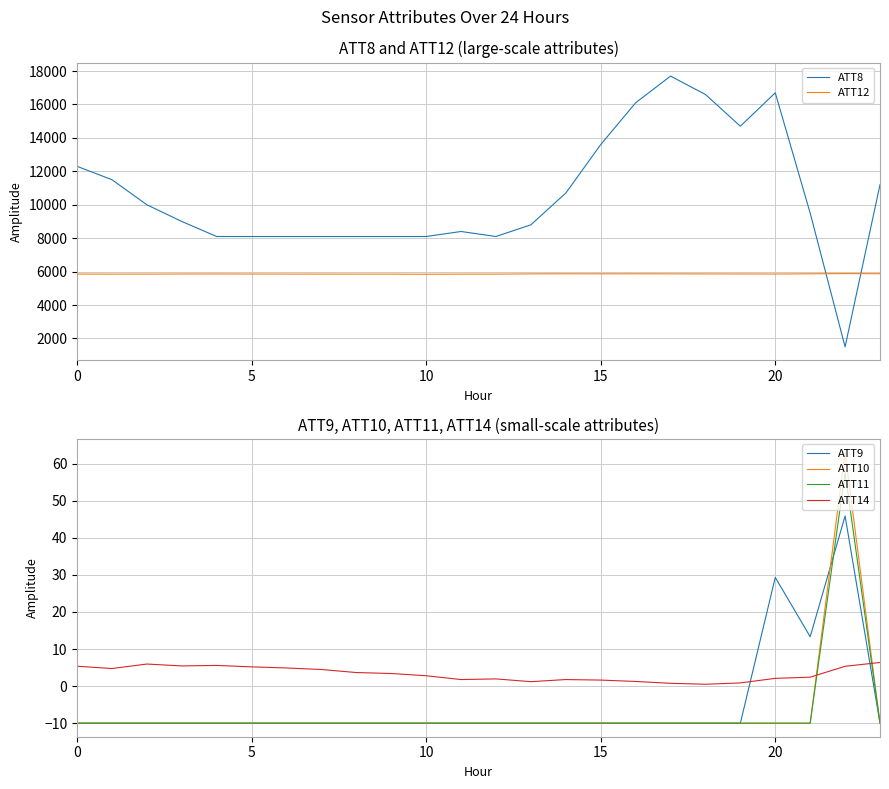

How many values in ATT11 are below zero?

23